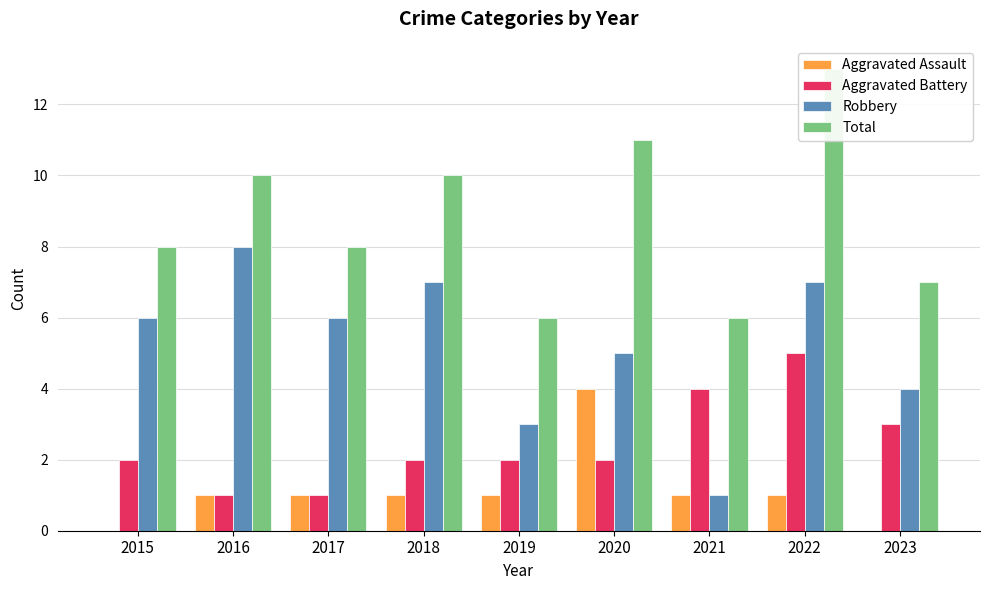

Is the value of Robbery at 2023 greater than the value of Aggravated Assault at 2015?

Yes